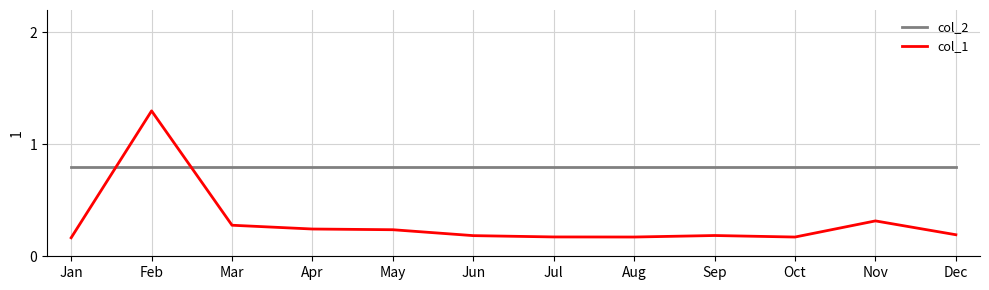

What is the greatest value displayed?

1.3